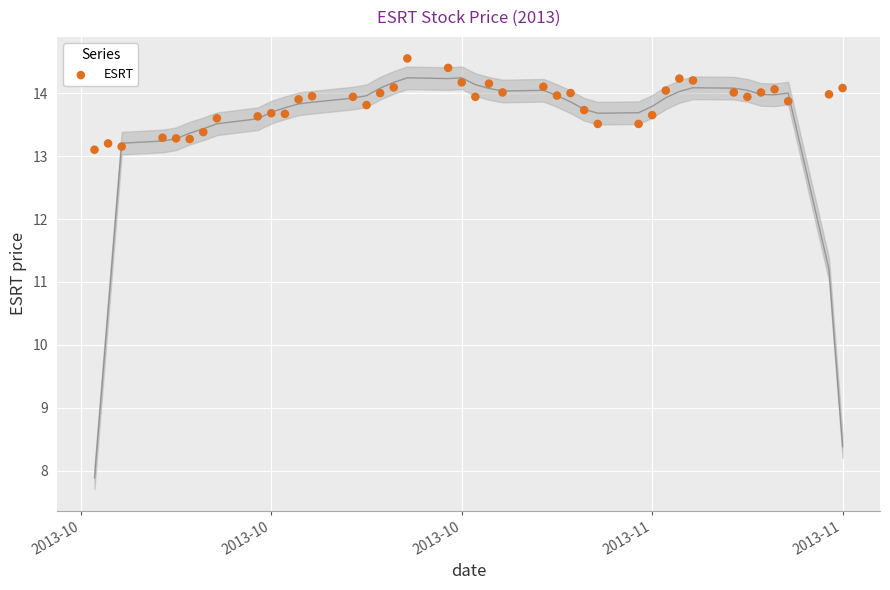

What is the range of X values (max minus min)?

55.0